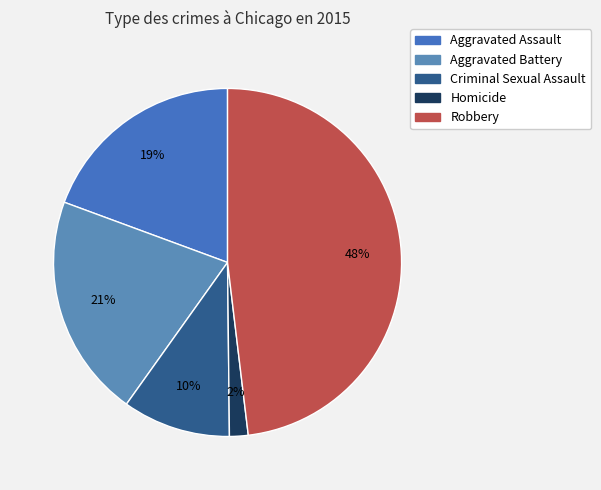

How many segments does this pie chart have?

5